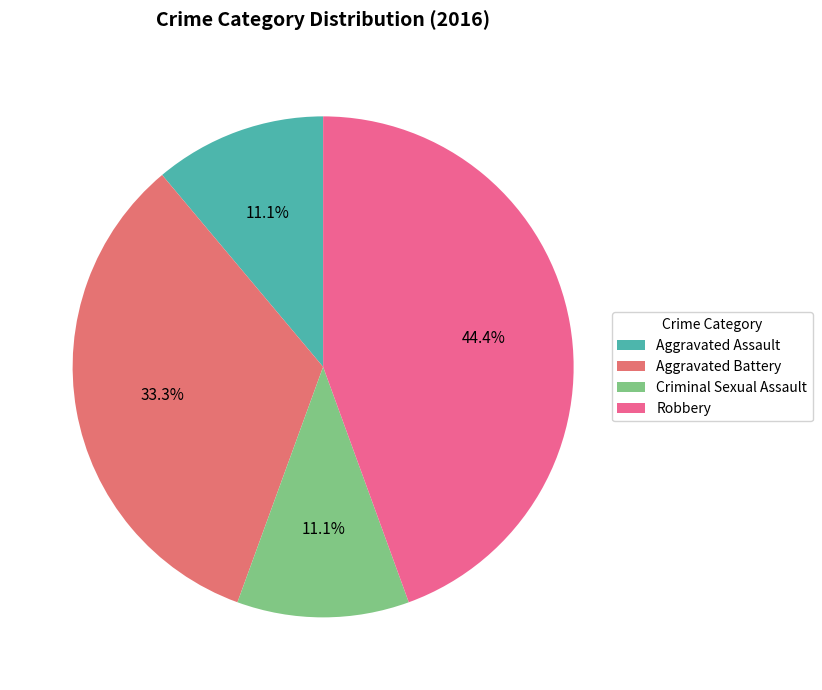

What is the largest slice in the pie chart?

Robbery